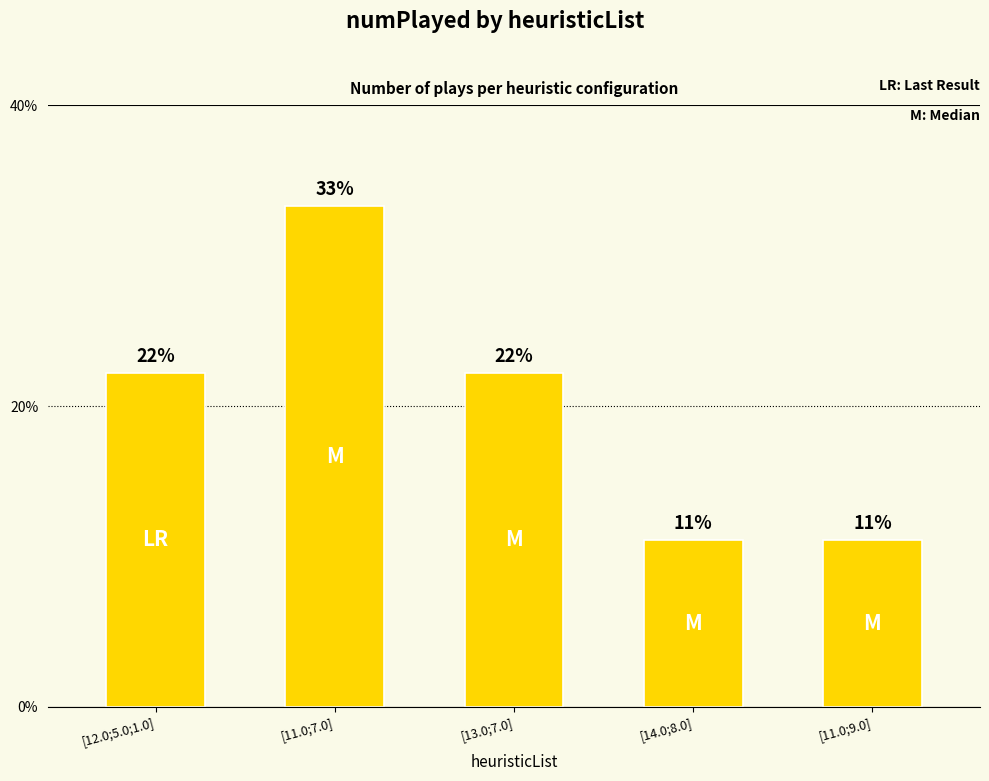

Reading right to left, extract all data points from this chart.

1	1	2	3	2